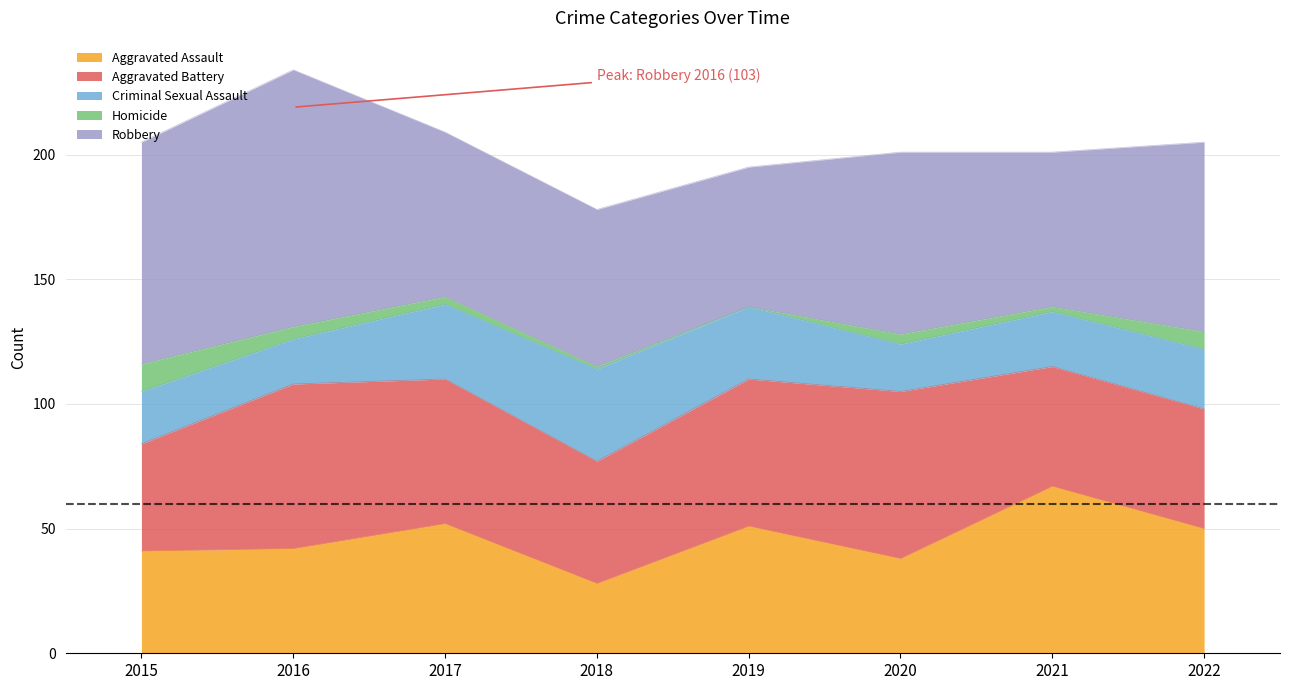

What is the total value across all series at 2022?

205